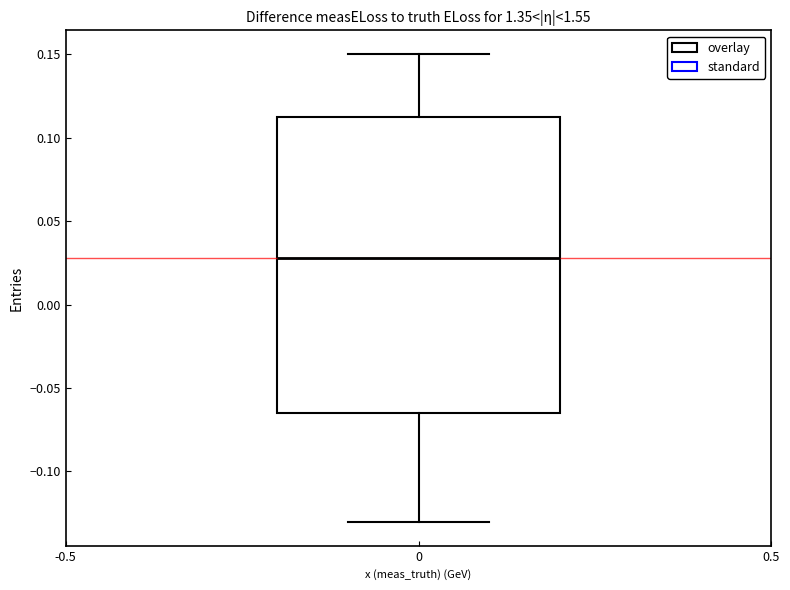

Transcribe this box plot: give where the median line is, the range the box spans, and where the two whiskers end, as read against the y-axis. The values are not printed on the chart, so give them approximately, as read against the axis.

median 0.030, box -0.065 to 0.115, whiskers -0.130 to 0.150